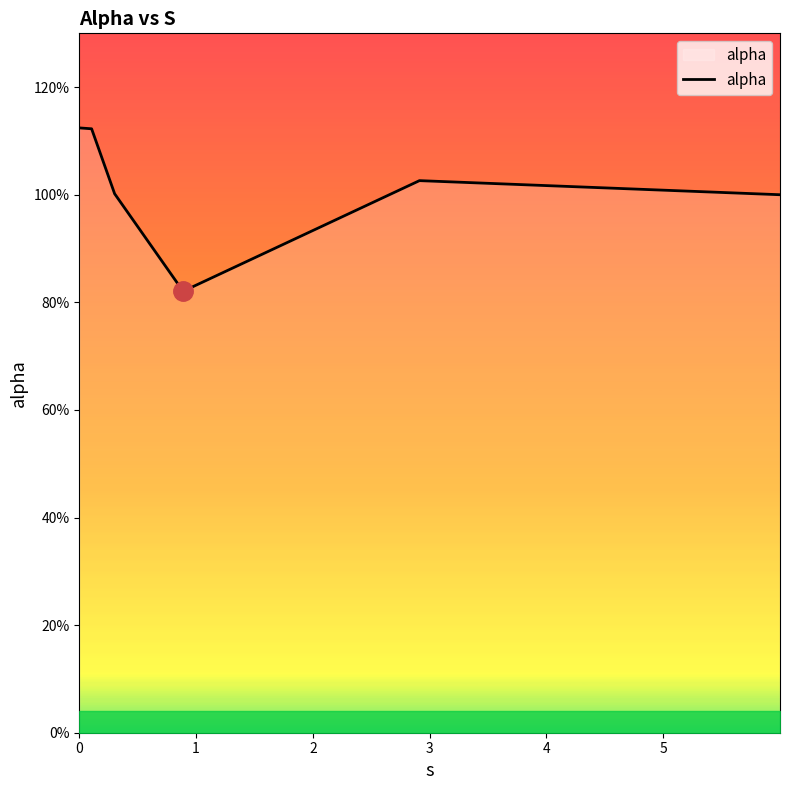

Does the chart display data point markers on the line(s)?

No